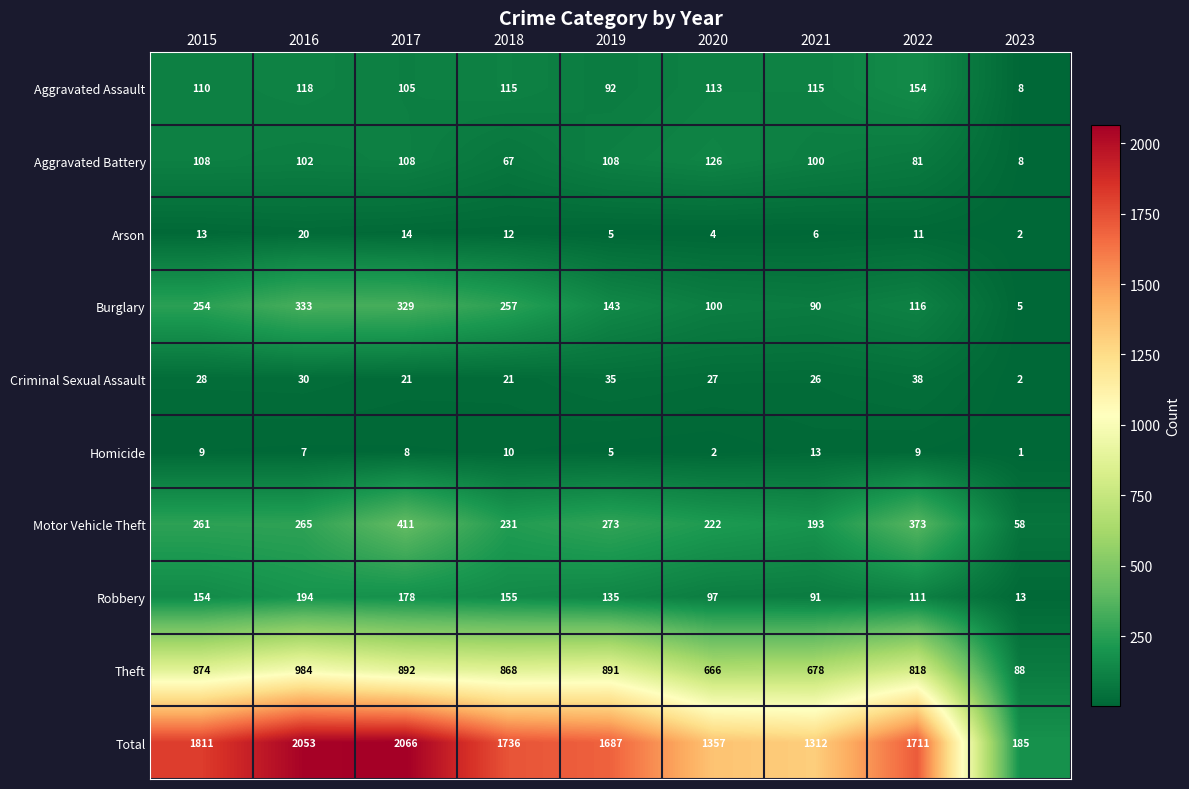

What is the approximate value of Aggravated Assault at 2018?

115